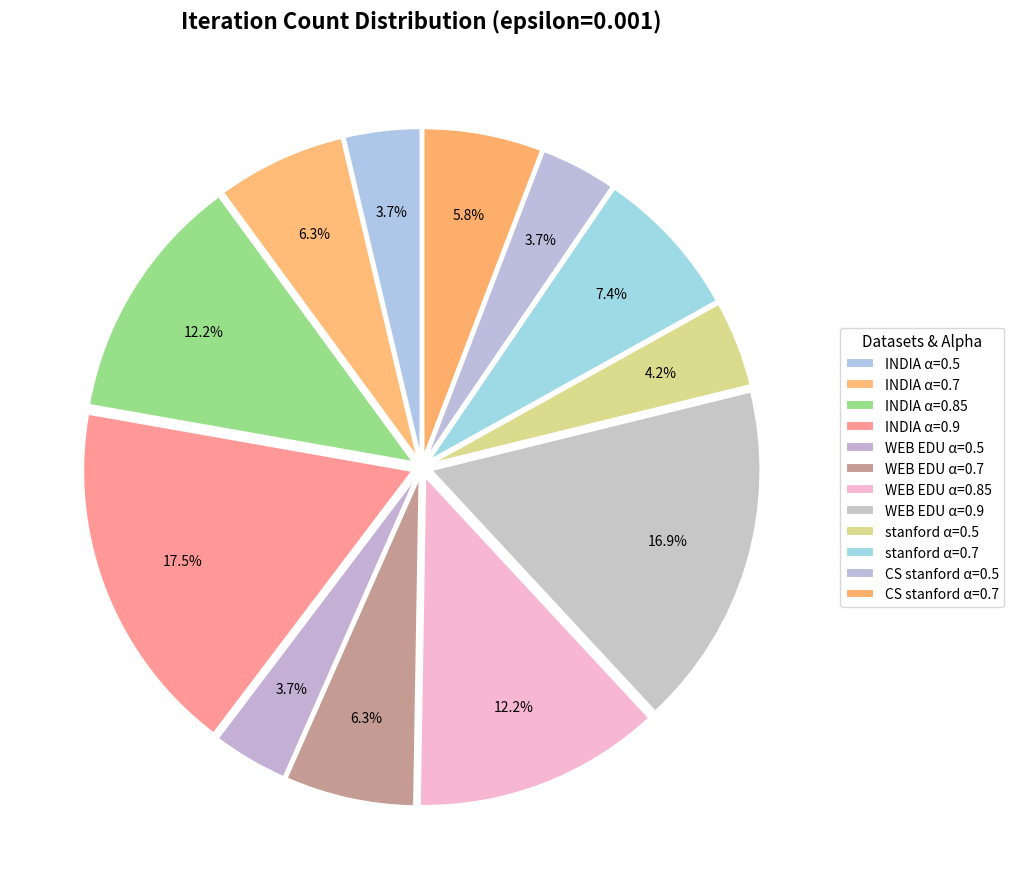

How many segments does this pie chart have?

12